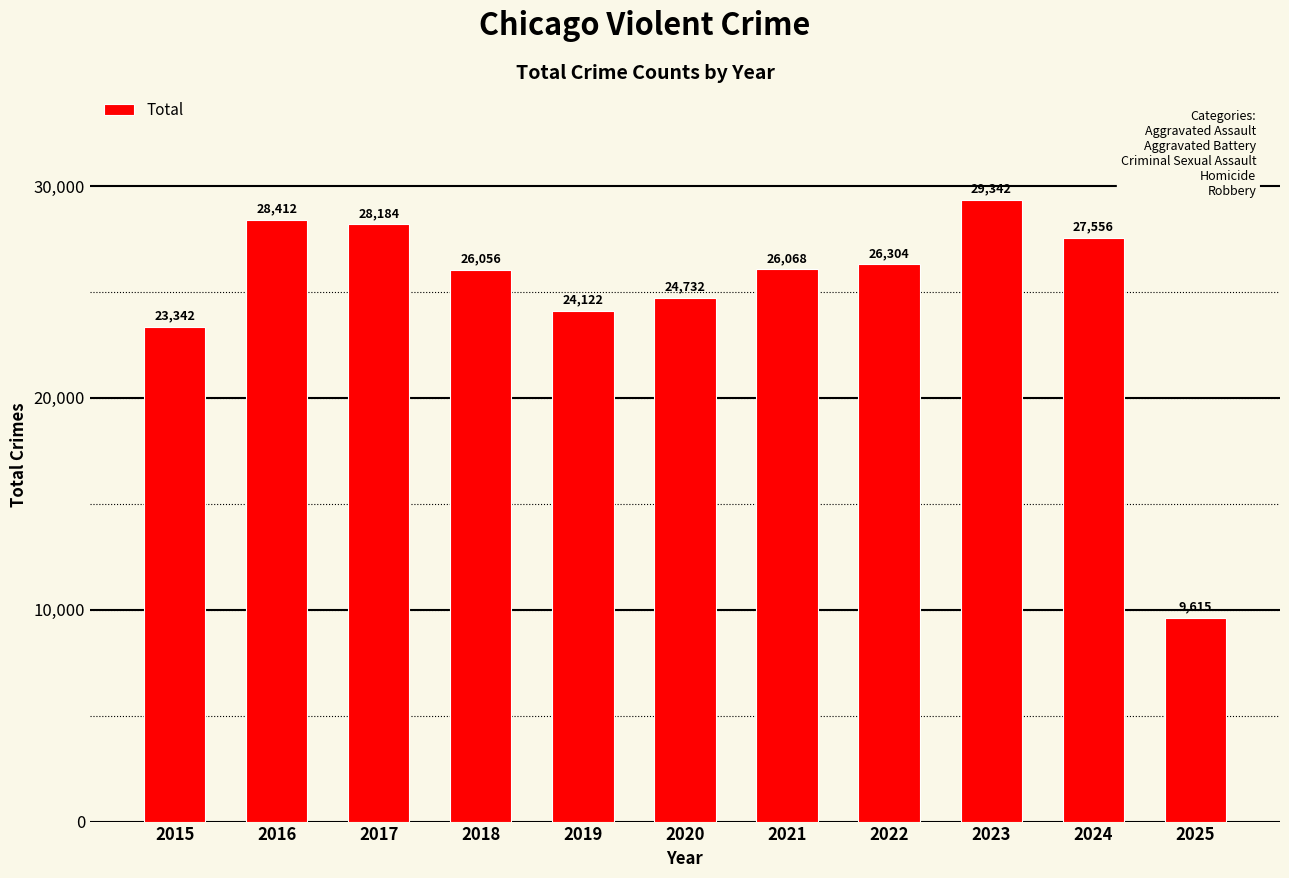

How many bars are there in total?

11